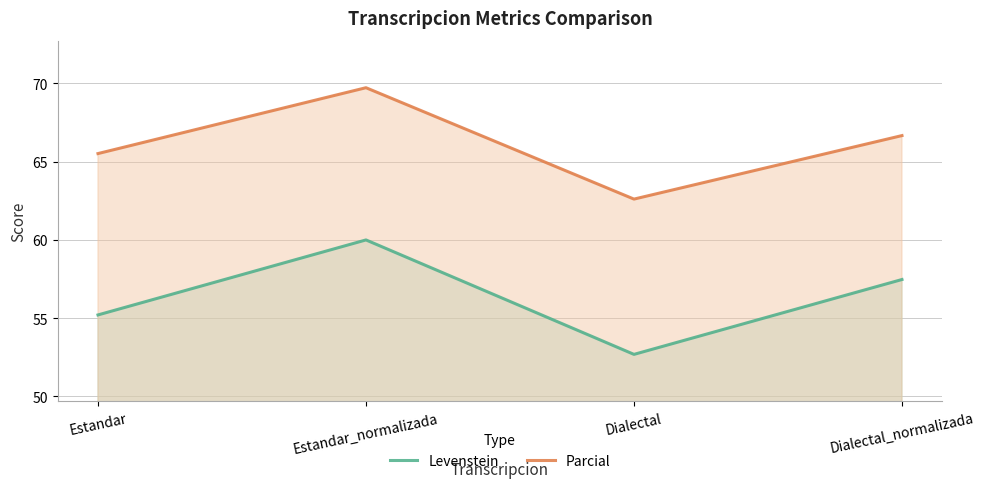

What is the sum of all Parcial values?

264.5